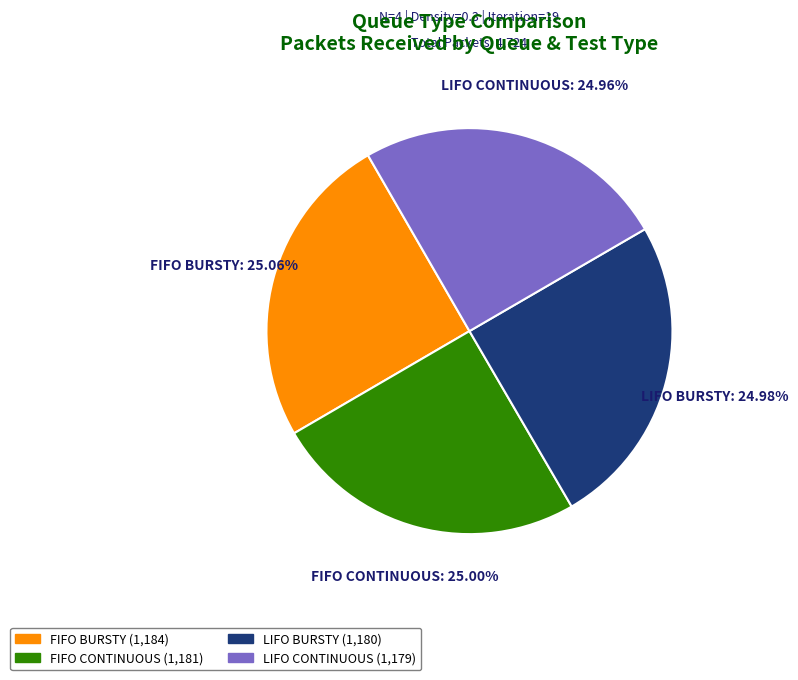

Approximately how many times larger is the value at LIFO CONTINUOUS compared to FIFO BURSTY?

1.0